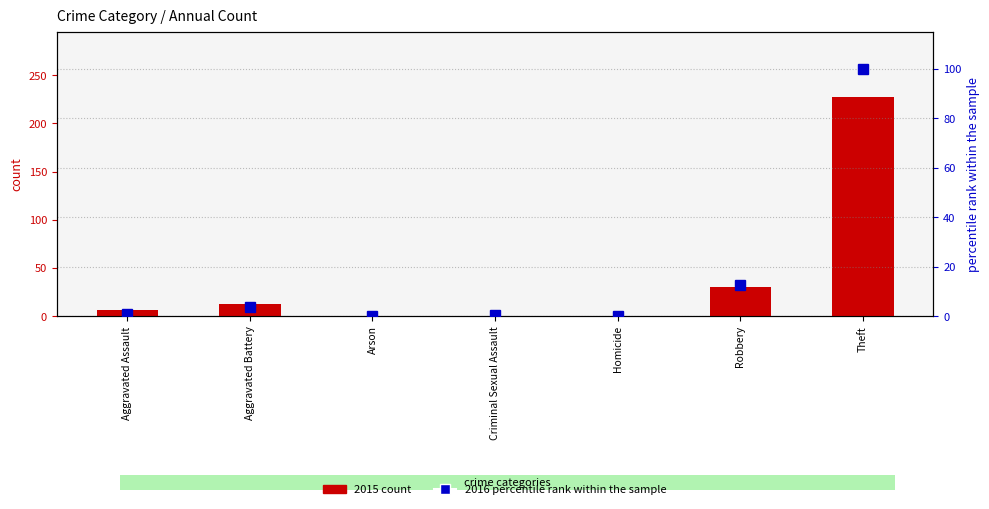

Reading left to right, list all the values displayed in this chart.

2015 count: 6.0	13.0	0.0	0.0	0.0	30.0	227.0
2016 percentile rank within the sample: 0.9	3.8	0.0	0.6	0.0	12.4	100.0